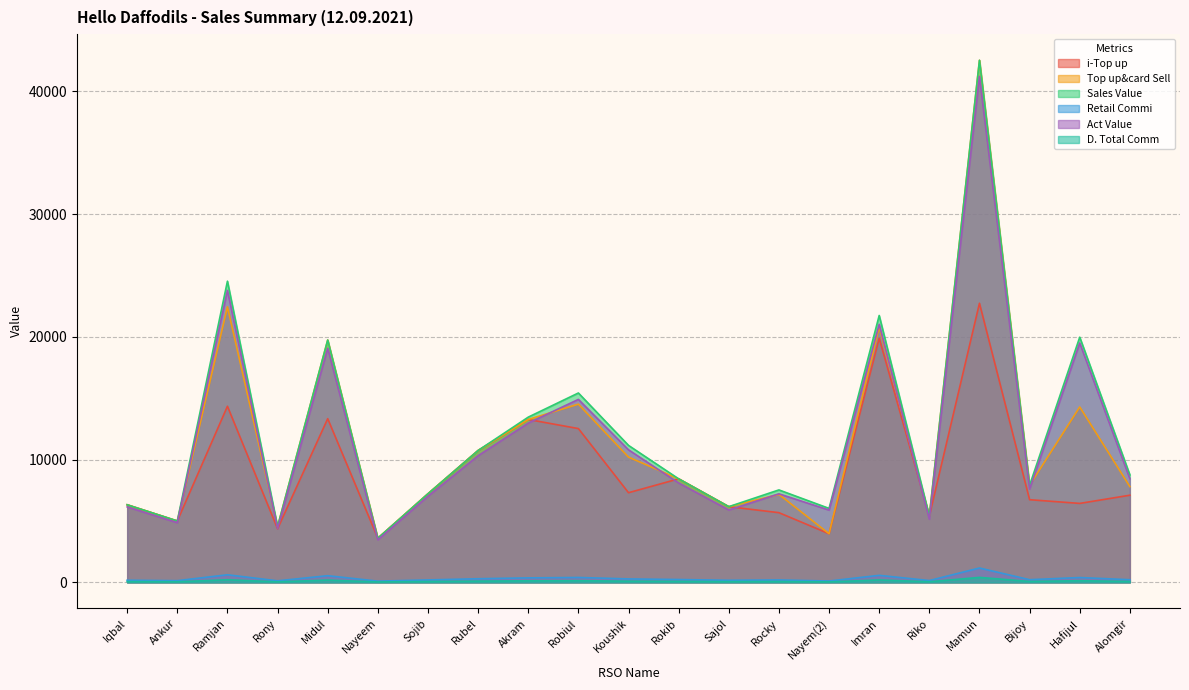

True or false: Retail Commi and i-Top up cross at least once.

False